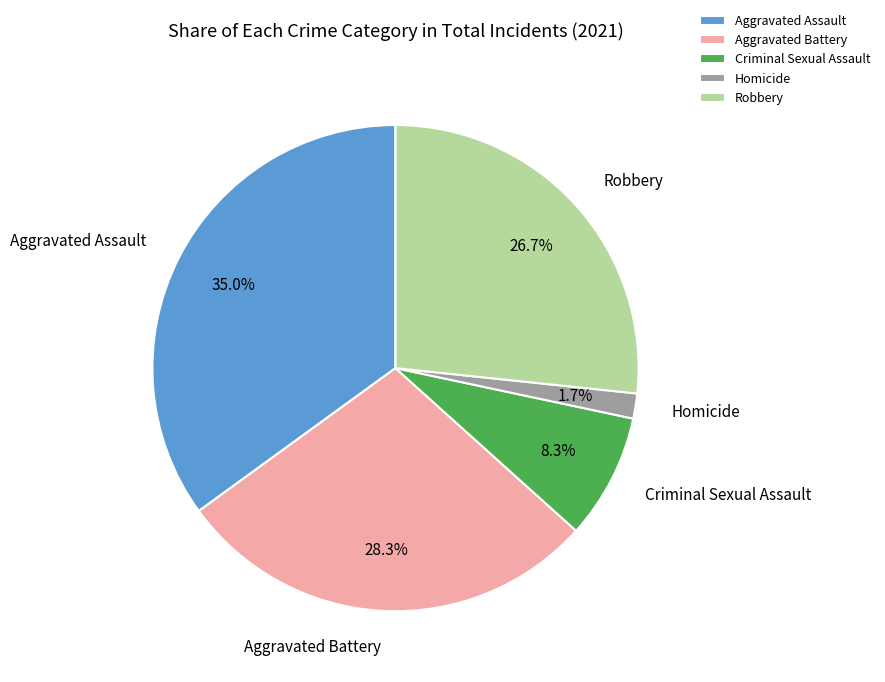

Does any single category account for the majority?

No